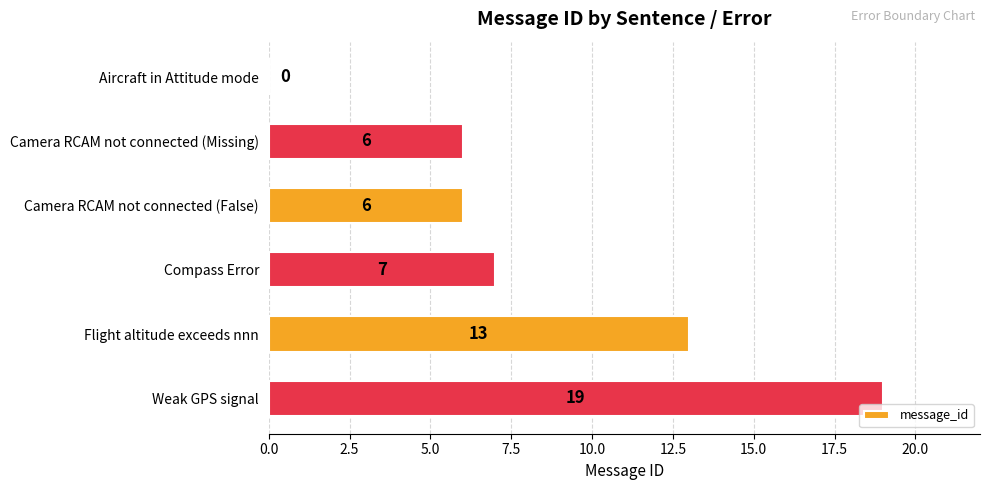

What is the sum of the values at Compass Error and Aircraft in Attitude mode?

7